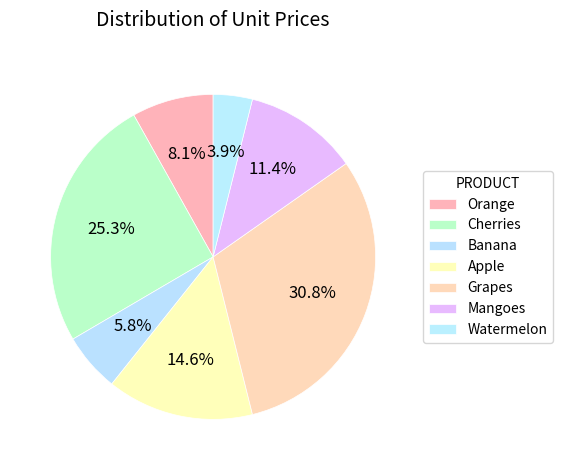

To the nearest percent, what percentage of the pie is Watermelon?

4%